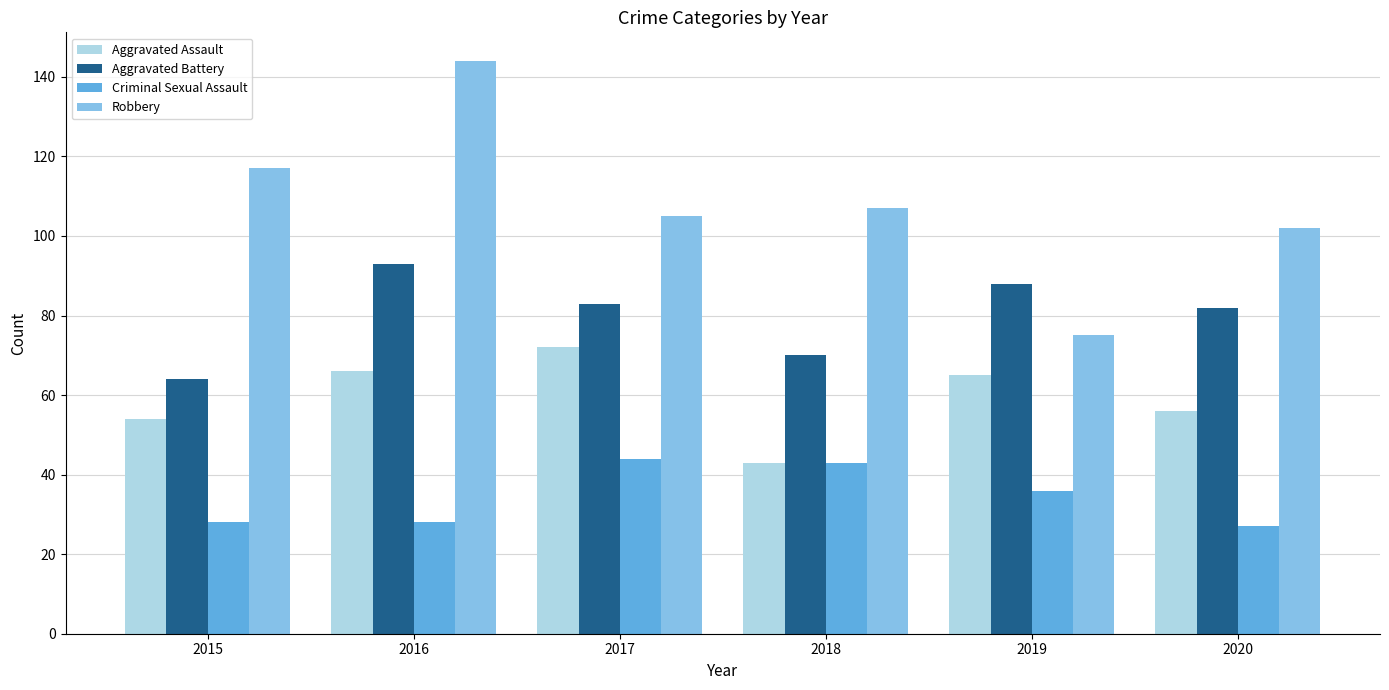

Which series has the largest total across all categories?

Robbery